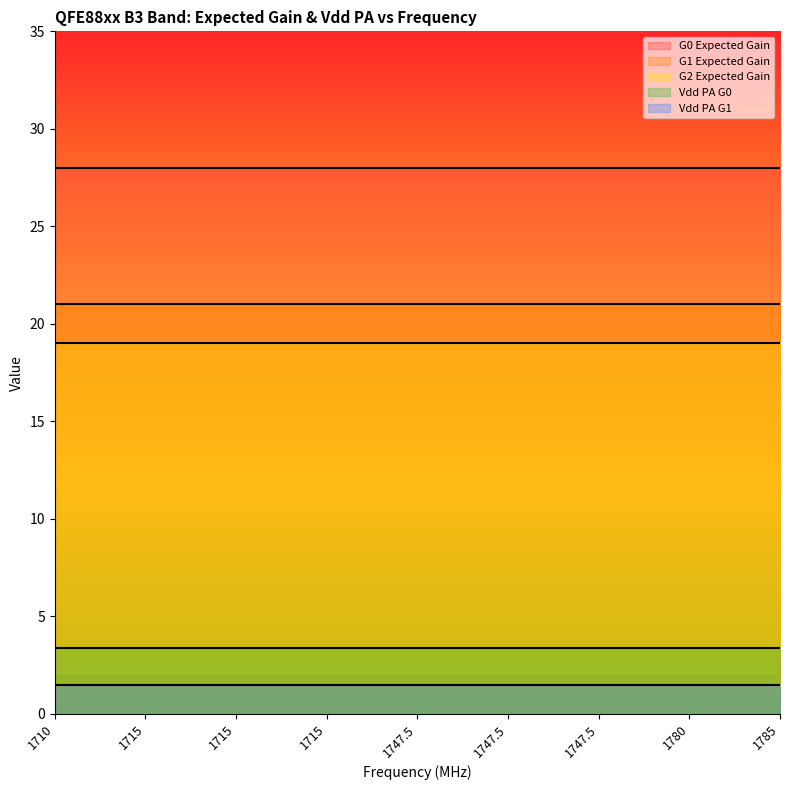

Reading left to right, transcribe all the data shown in this chart.

G0 Expected Gain: 28.0	28.0	28.0	28.0	28.0	28.0	28.0	28.0	28.0
G1 Expected Gain: 21.0	21.0	21.0	21.0	21.0	21.0	21.0	21.0	21.0
G2 Expected Gain: 19.0	19.0	19.0	19.0	19.0	19.0	19.0	19.0	19.0
Vdd PA G0: 3.4	3.4	3.4	3.4	3.4	3.4	3.4	3.4	3.4
Vdd PA G1: 1.5	1.5	1.5	1.5	1.5	1.5	1.5	1.5	1.5